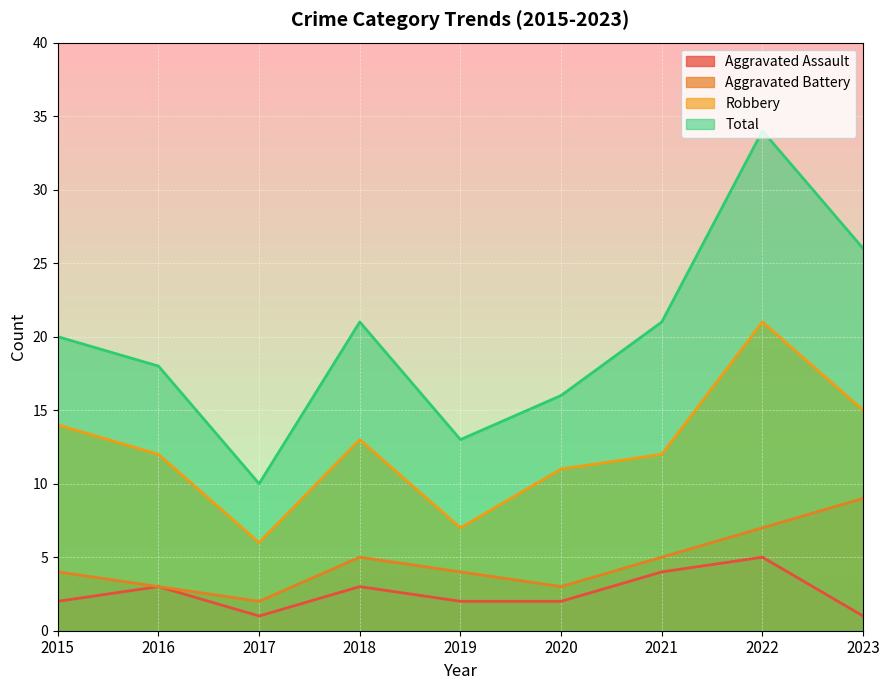

True or false: Aggravated Battery and Aggravated Assault intersect in this chart.

False